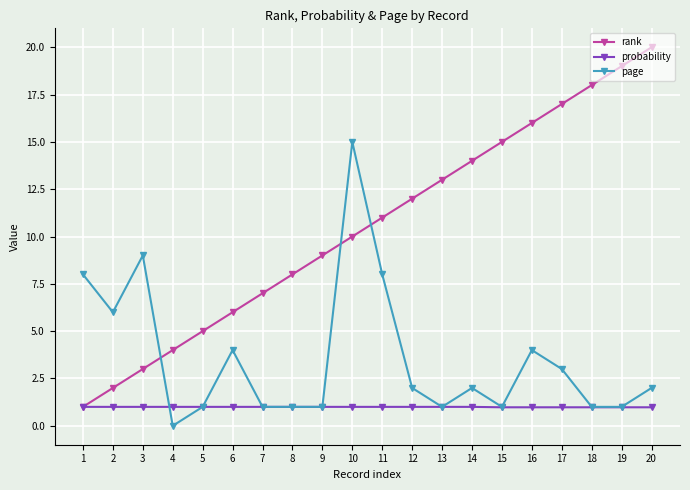

How many categories are shown in the chart?

20